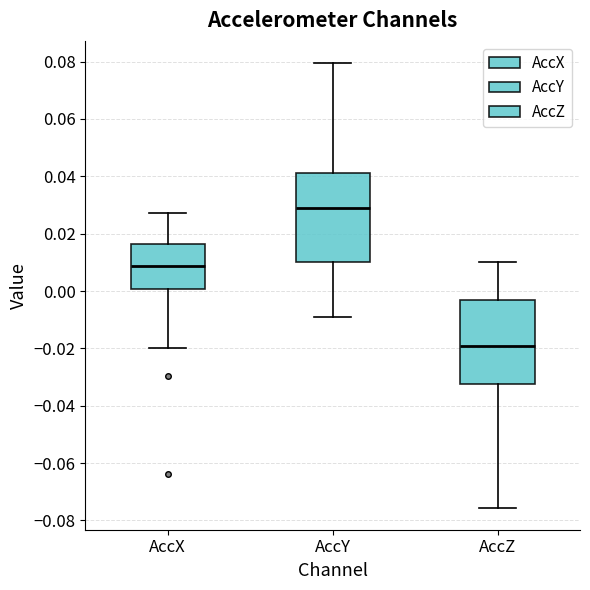

Reading left to right, transcribe this box plot: for each box, give where its median line is, the range the box spans, and where its two whiskers end, as read against the y-axis. The values are not printed on the chart, so give them approximately, as read against the axis.

AccX: median 0.008, box 0.000 to 0.016, whiskers -0.020 to 0.028
AccY: median 0.028, box 0.010 to 0.042, whiskers -0.010 to 0.080
AccZ: median -0.020, box -0.032 to -0.004, whiskers -0.076 to 0.010